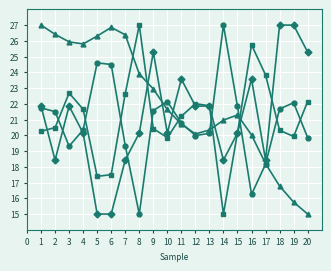

What is the smallest value displayed?

15.0